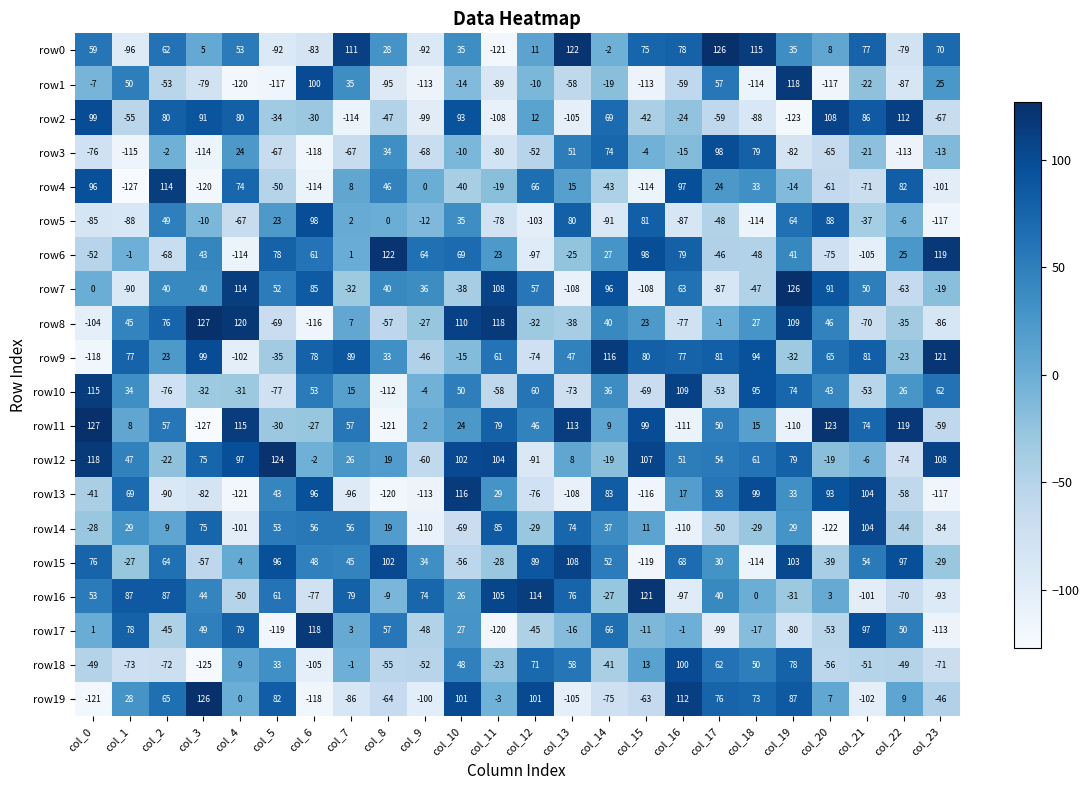

Is the value of row19 at col_8 greater than the value of row14 at col_7?

No